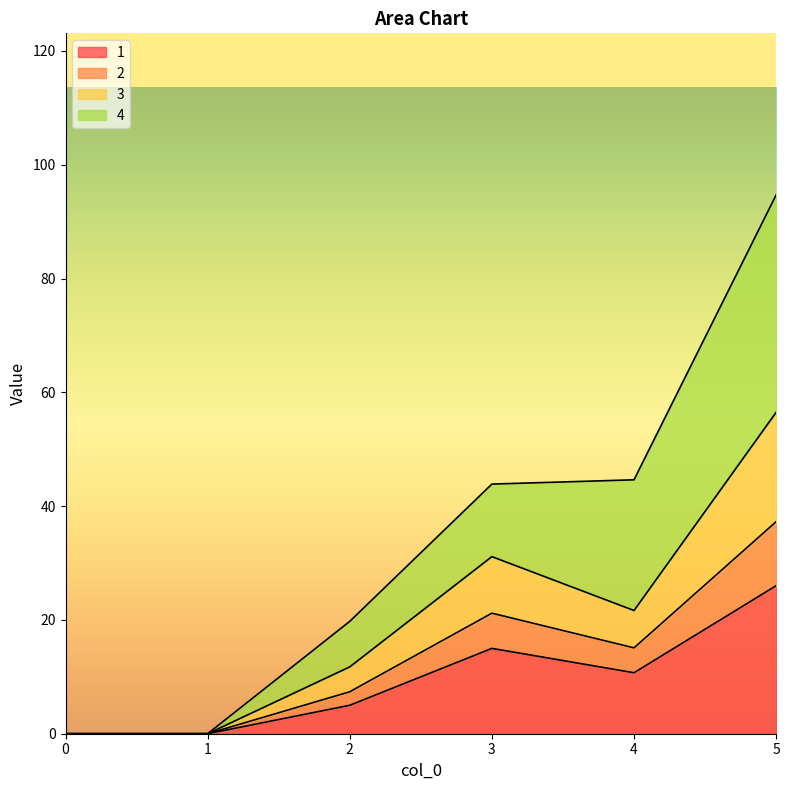

How many lines are shown in the chart?

4